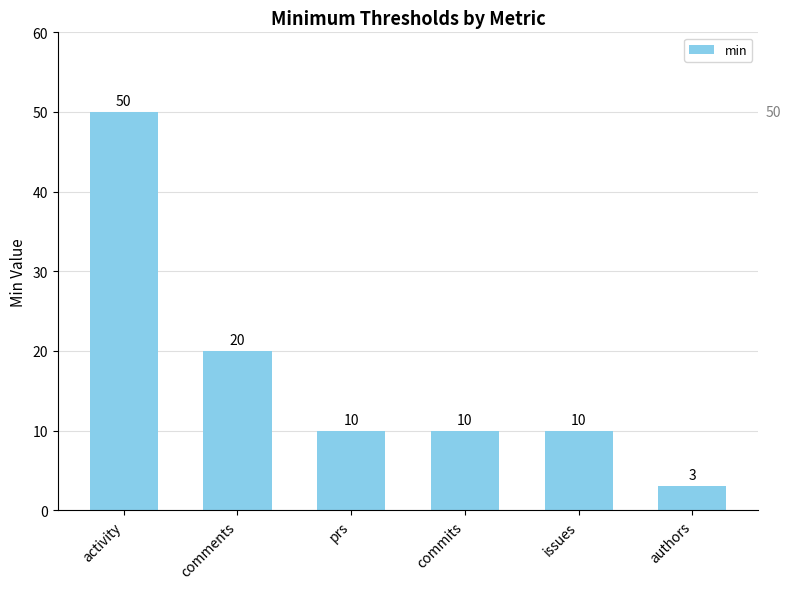

Reading right to left, what are all the values shown in this chart?

3	10	10	10	20	50